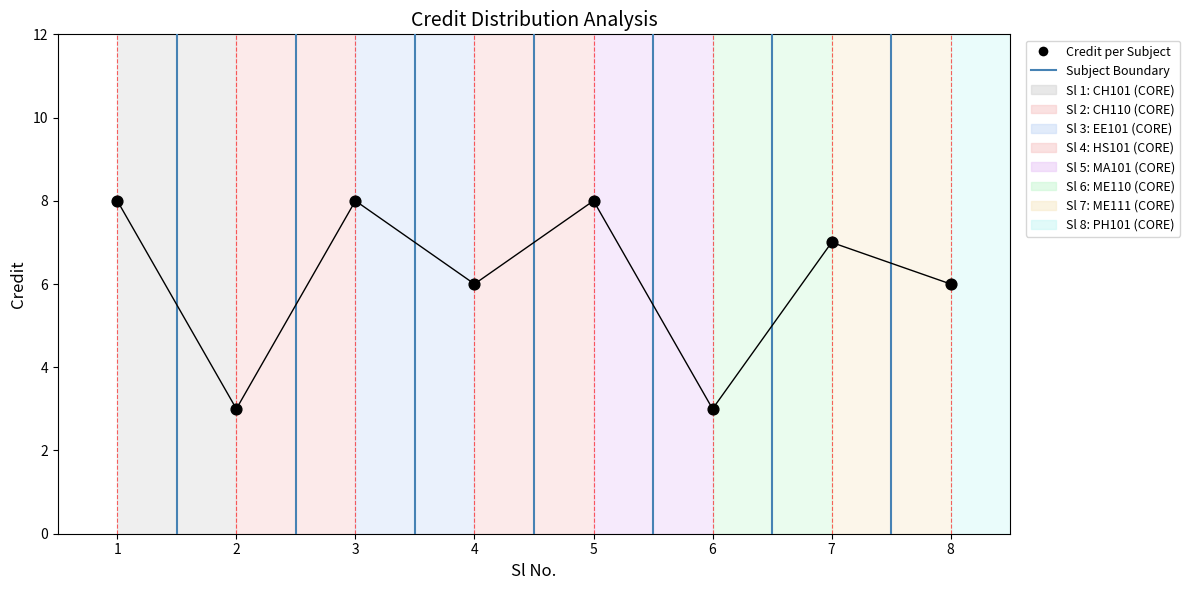

What is the range of Y values (max minus min)?

5